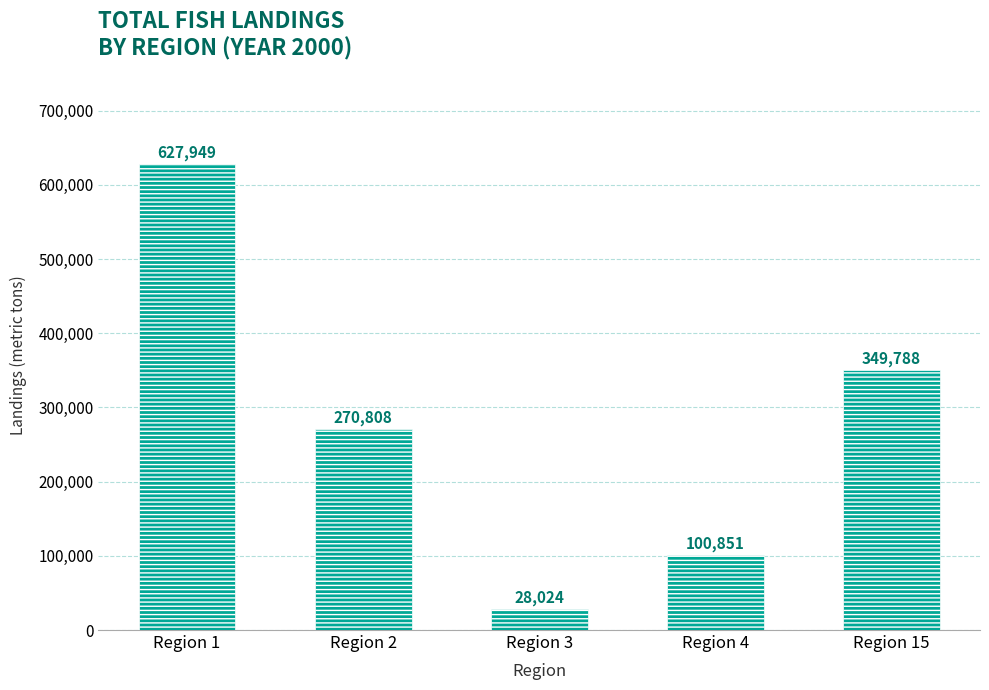

What is the approximate value at Region 2, to the nearest 100?

270800